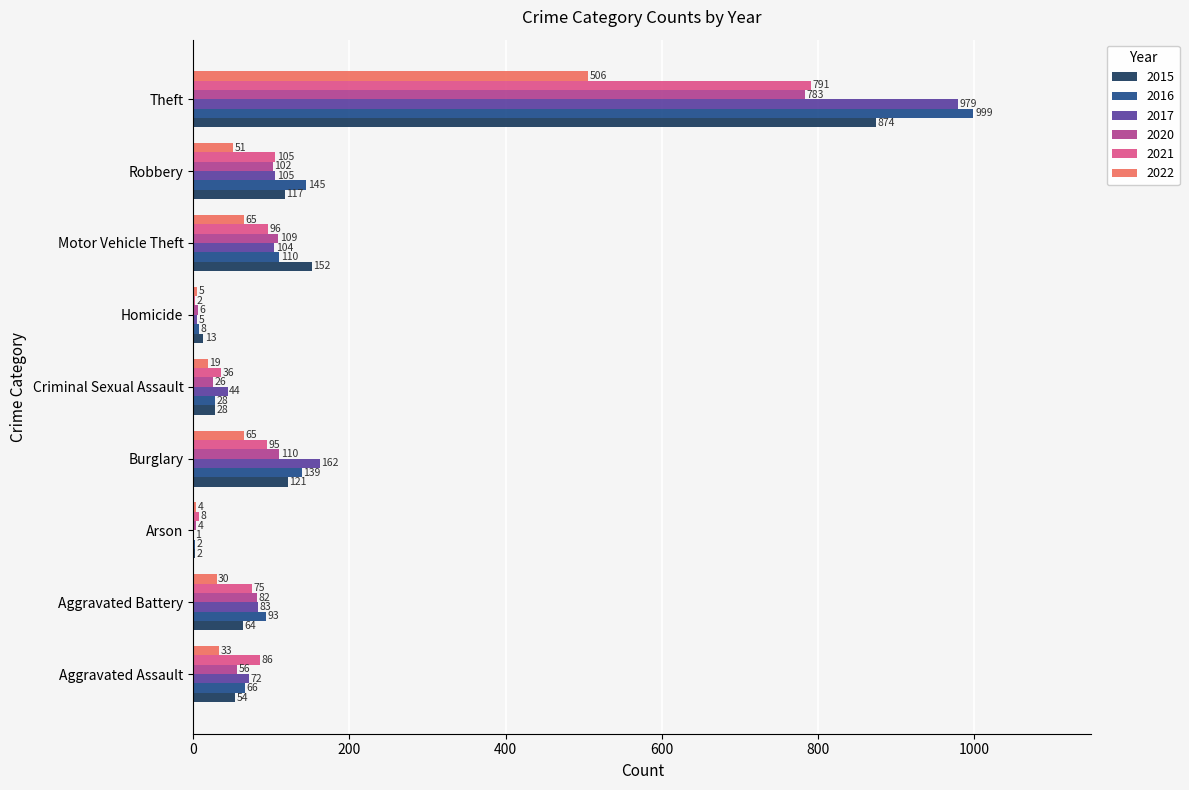

How many data points does each series have?

9